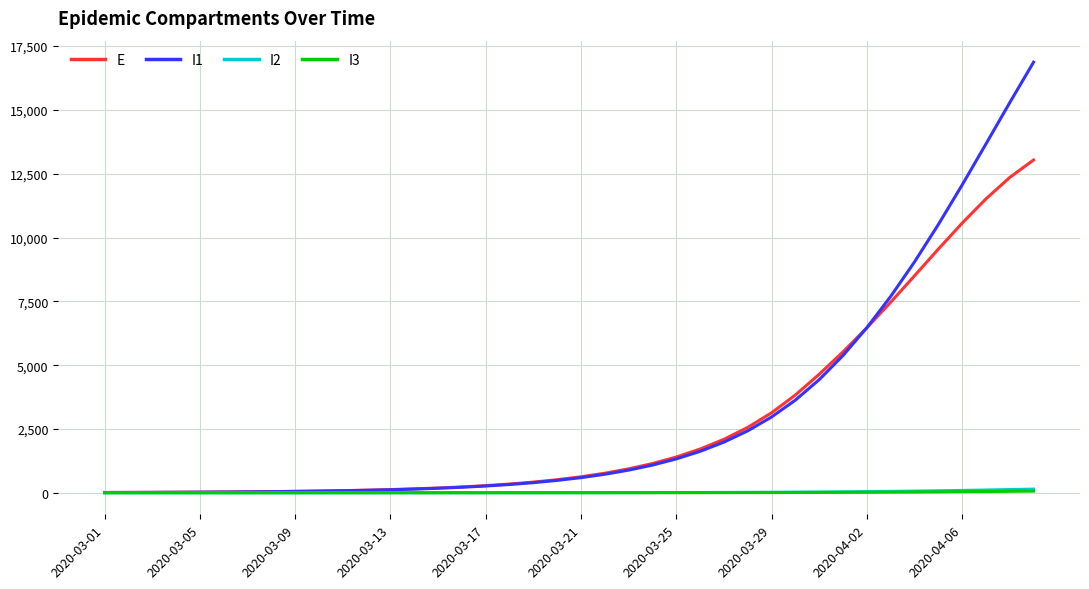

What is the greatest value displayed?

16868.9